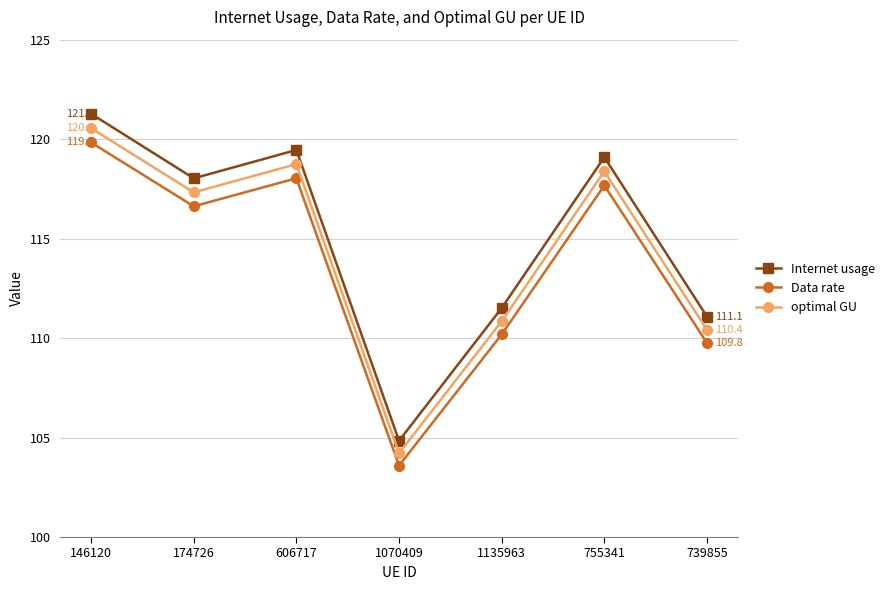

True or false: optimal GU and Data rate intersect in this chart.

False